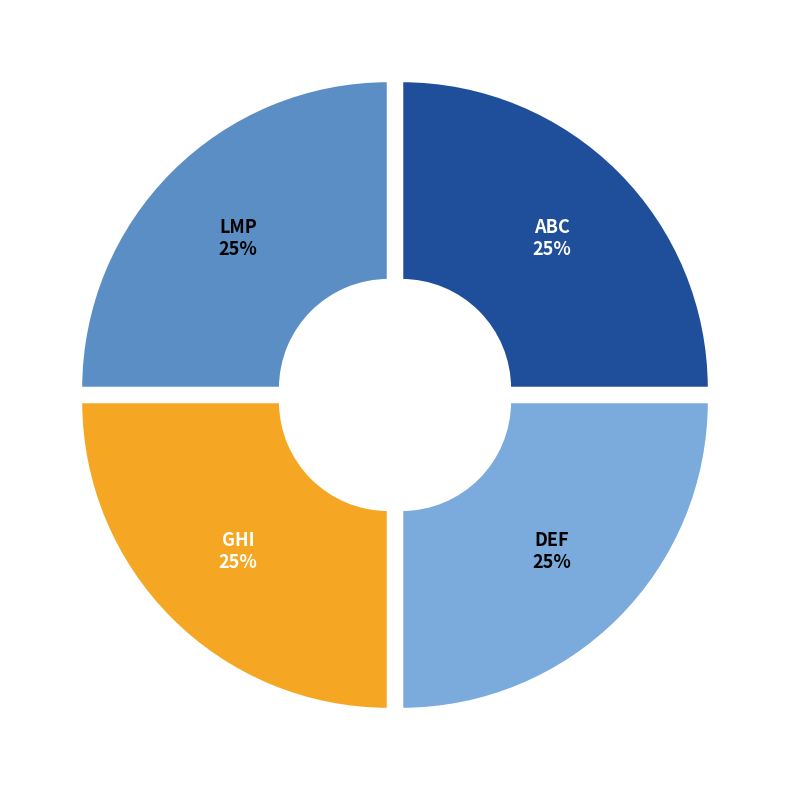

What is the ratio of the value at GHI to the value at LMP?

1.0